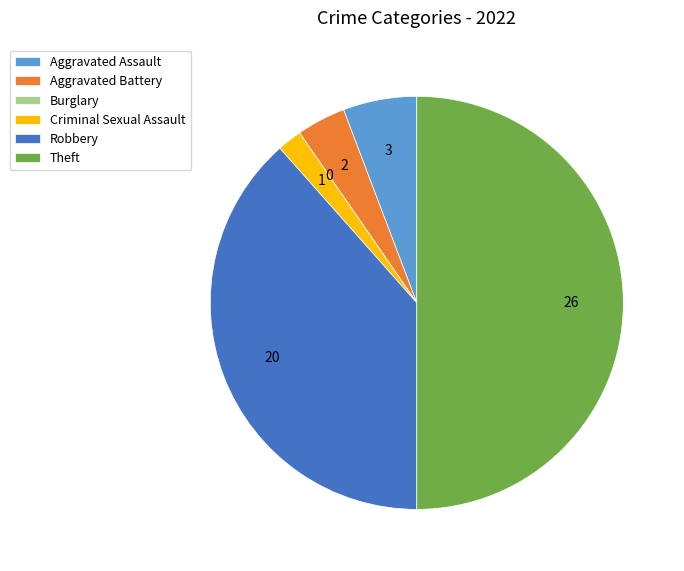

Combined, do Robbery and Criminal Sexual Assault account for over 50%?

No